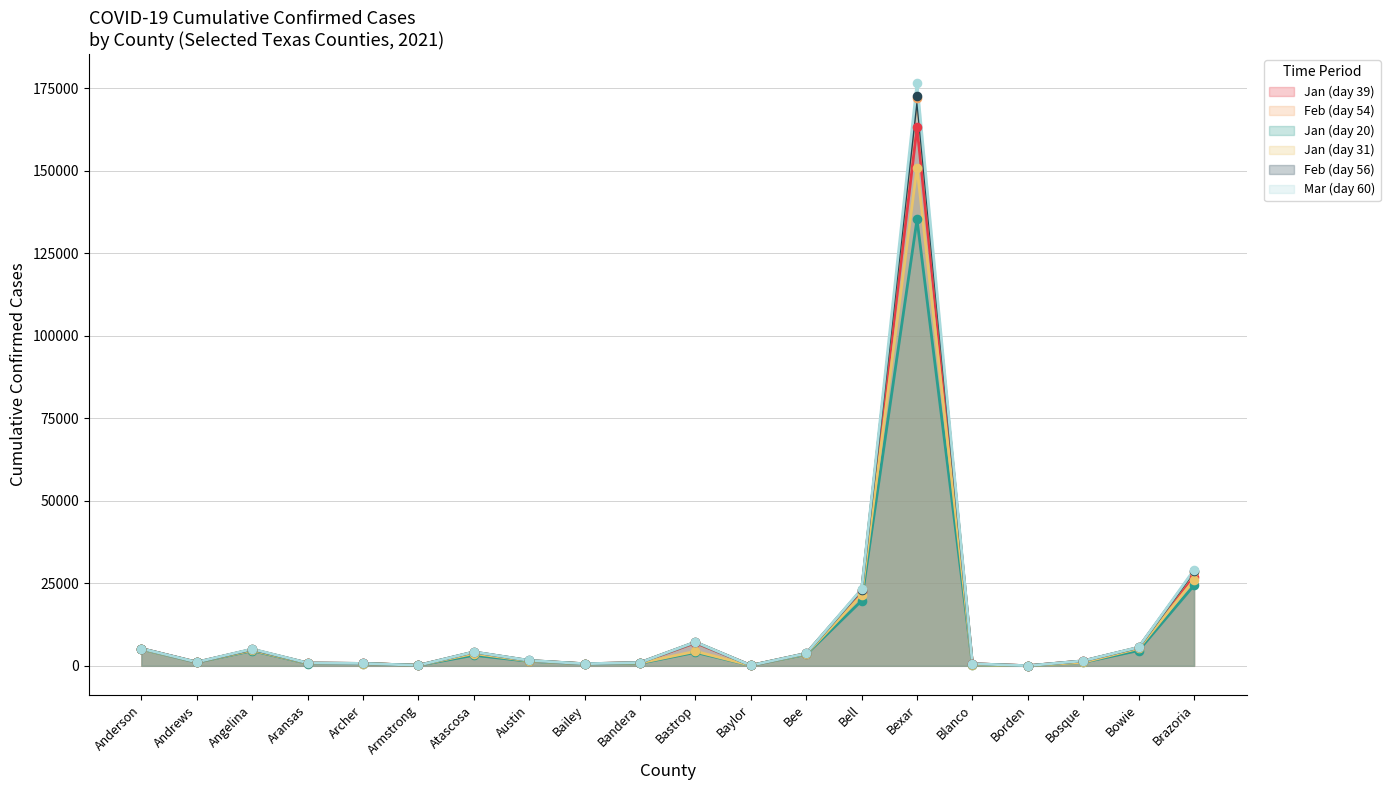

At which category is the sum across all series the highest?

Bexar